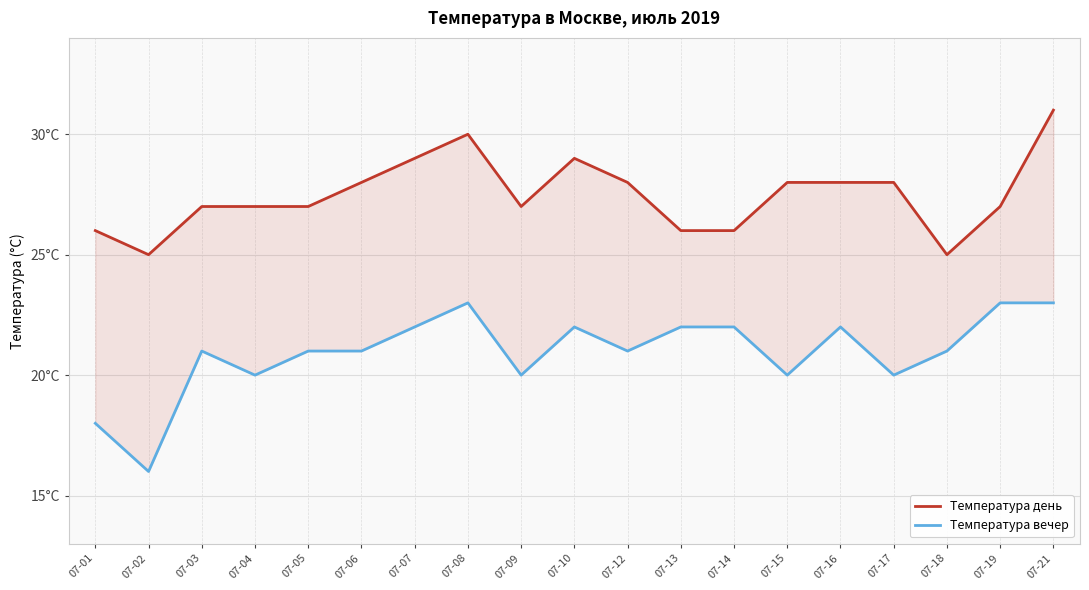

List the series in order of their peak value, lowest first.

Температура вечер, Температура день